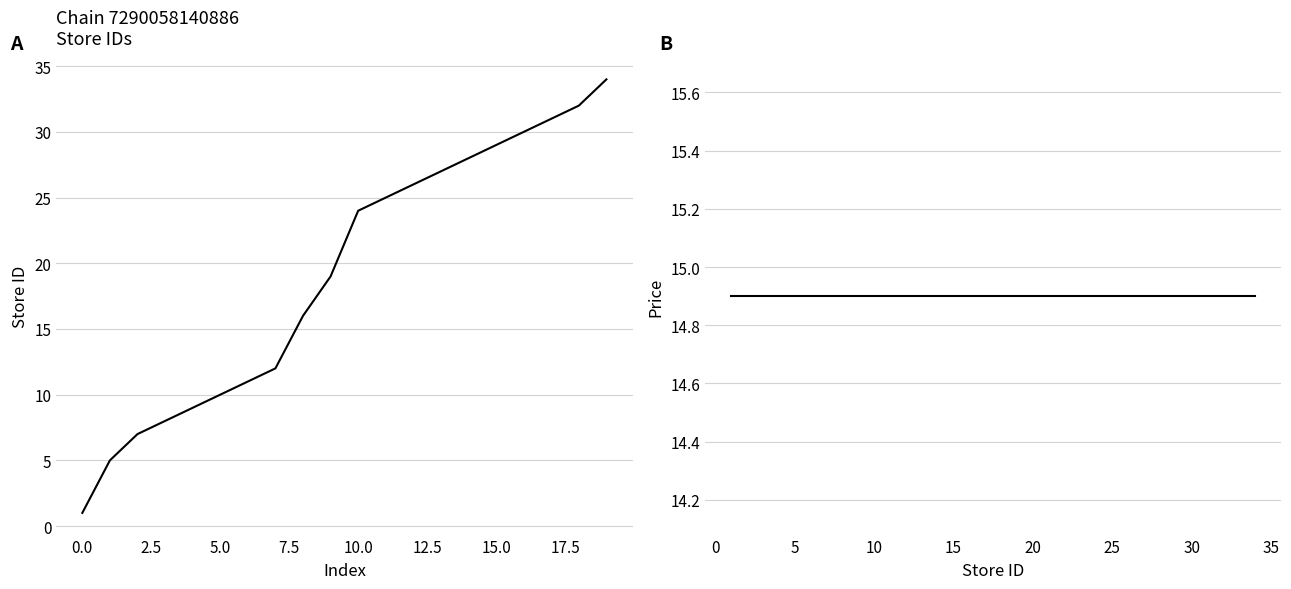

Does the chart display data point markers on the line(s)?

No